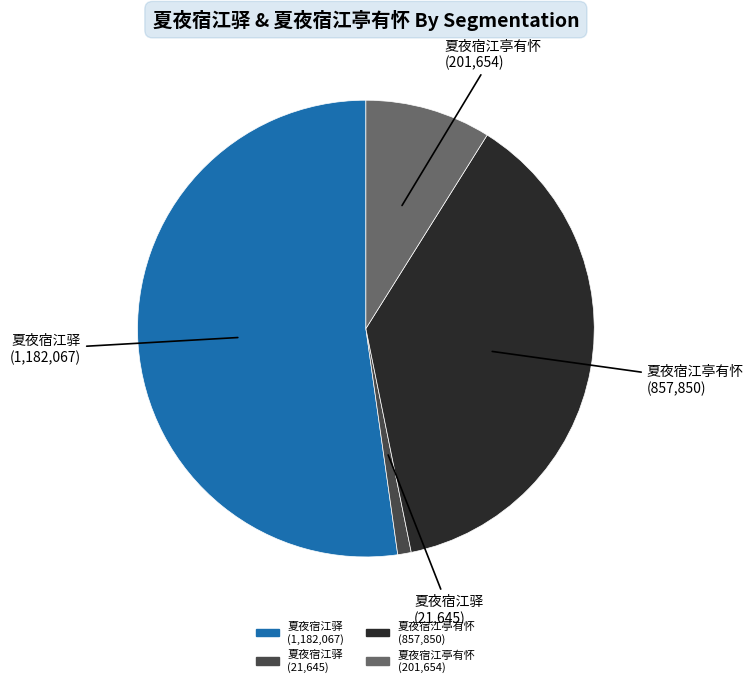

How many slices are in this pie chart?

4